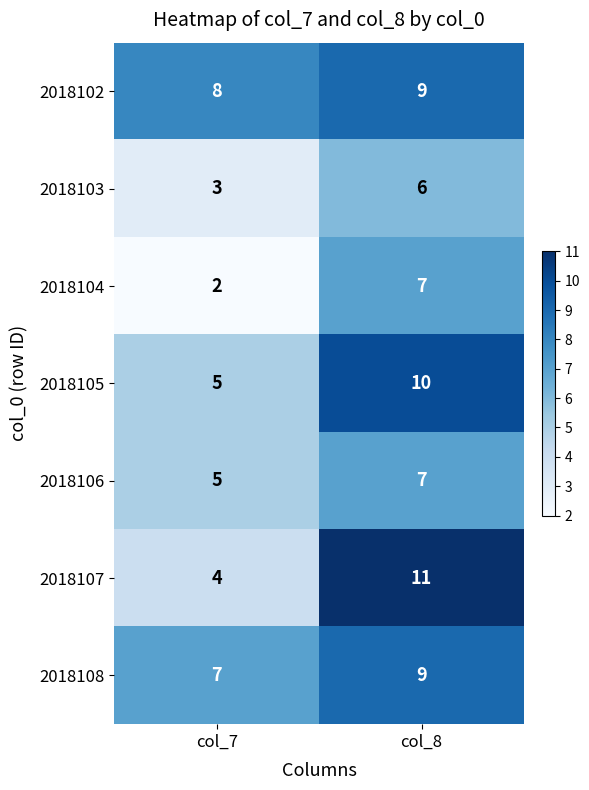

What is the difference between the maximum and minimum values in the 2018107 series?

7